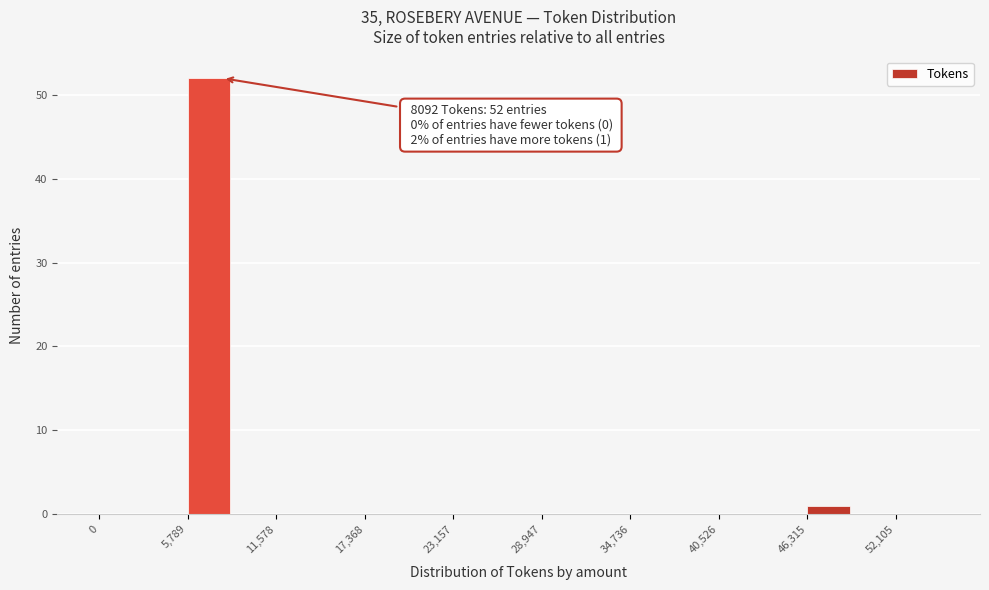

Around what value on the x-axis is the tallest bar? Give the approximate position of its centre, as read against the axis.

7000